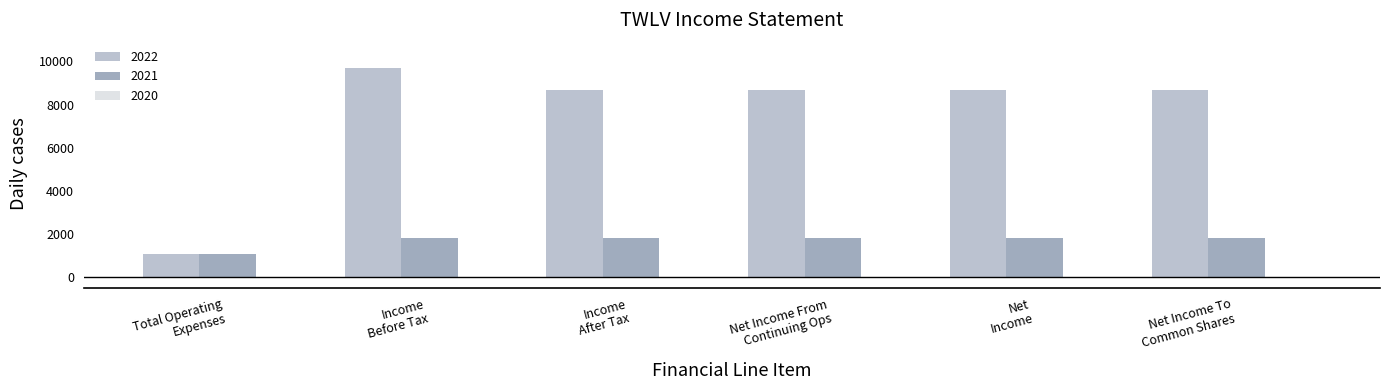

What is the smallest value displayed?

1100